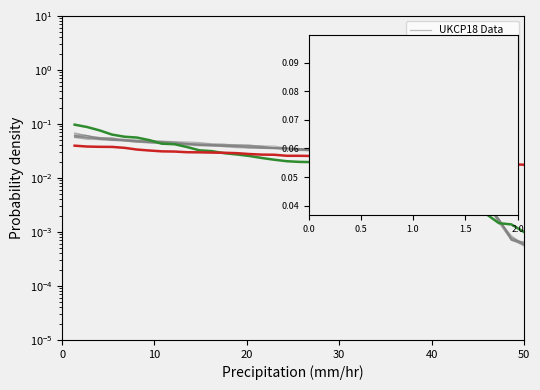

What is the highest value of the CEH-GEAR Data series?

0.1